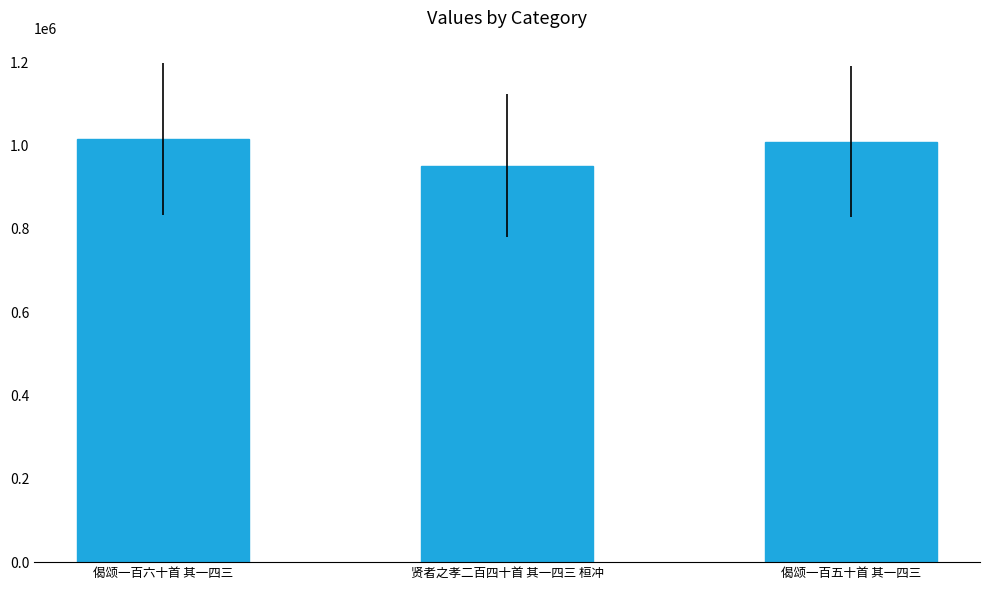

At which category does the chart reach its minimum across all series?

贤者之孝二百四十首 其一四三 桓冲